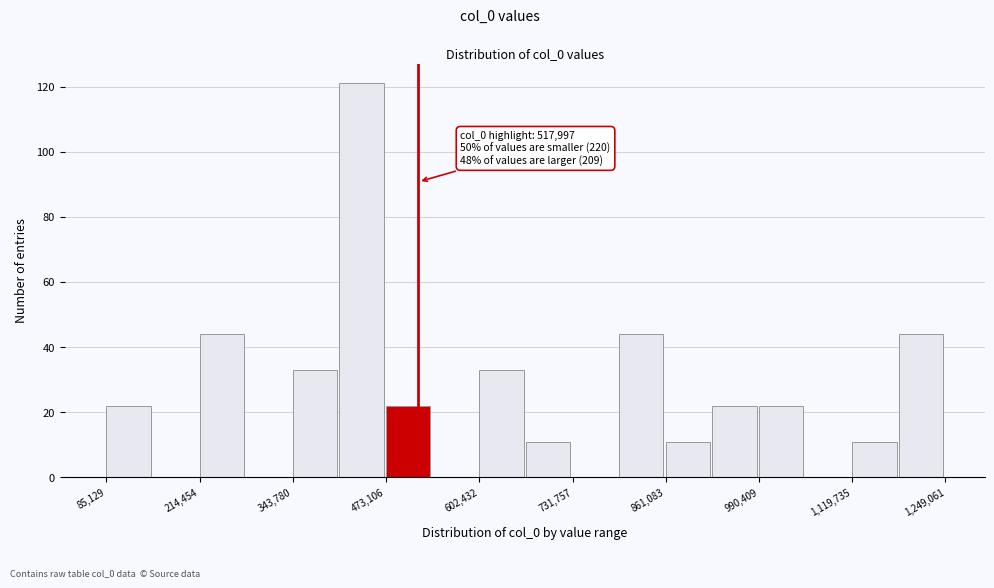

Read against the x-axis, roughly where is the centre of the tallest bar?

440000